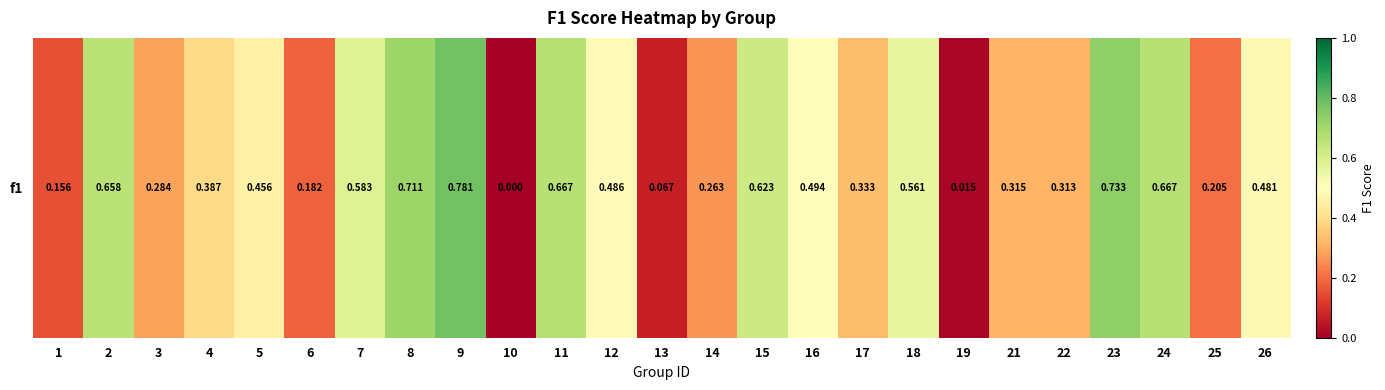

The value at 15 is 0.6. True or false?

True